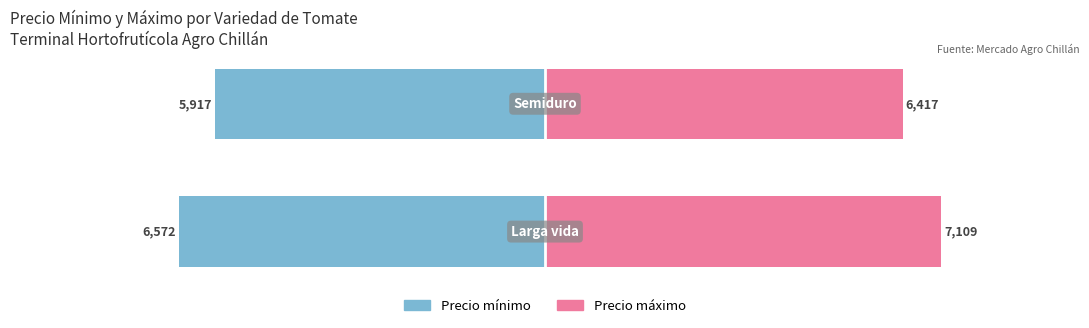

What is the approximate value of Precio mínimo at 0?

-6571.9